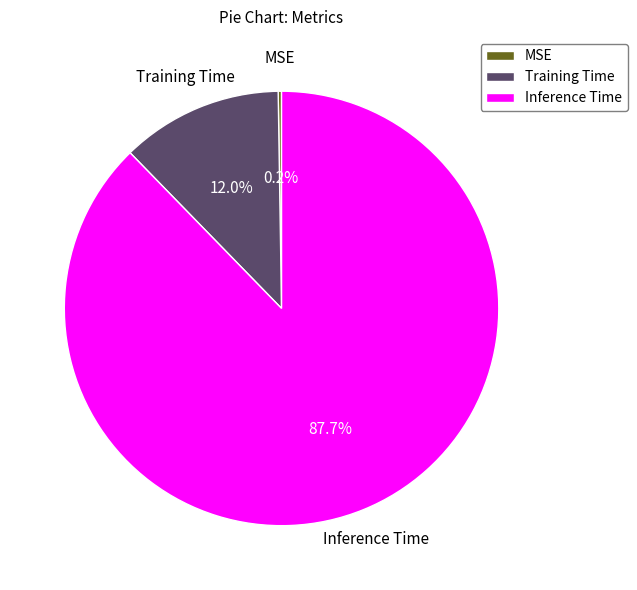

Which slice represents more than half of the pie?

Inference Time